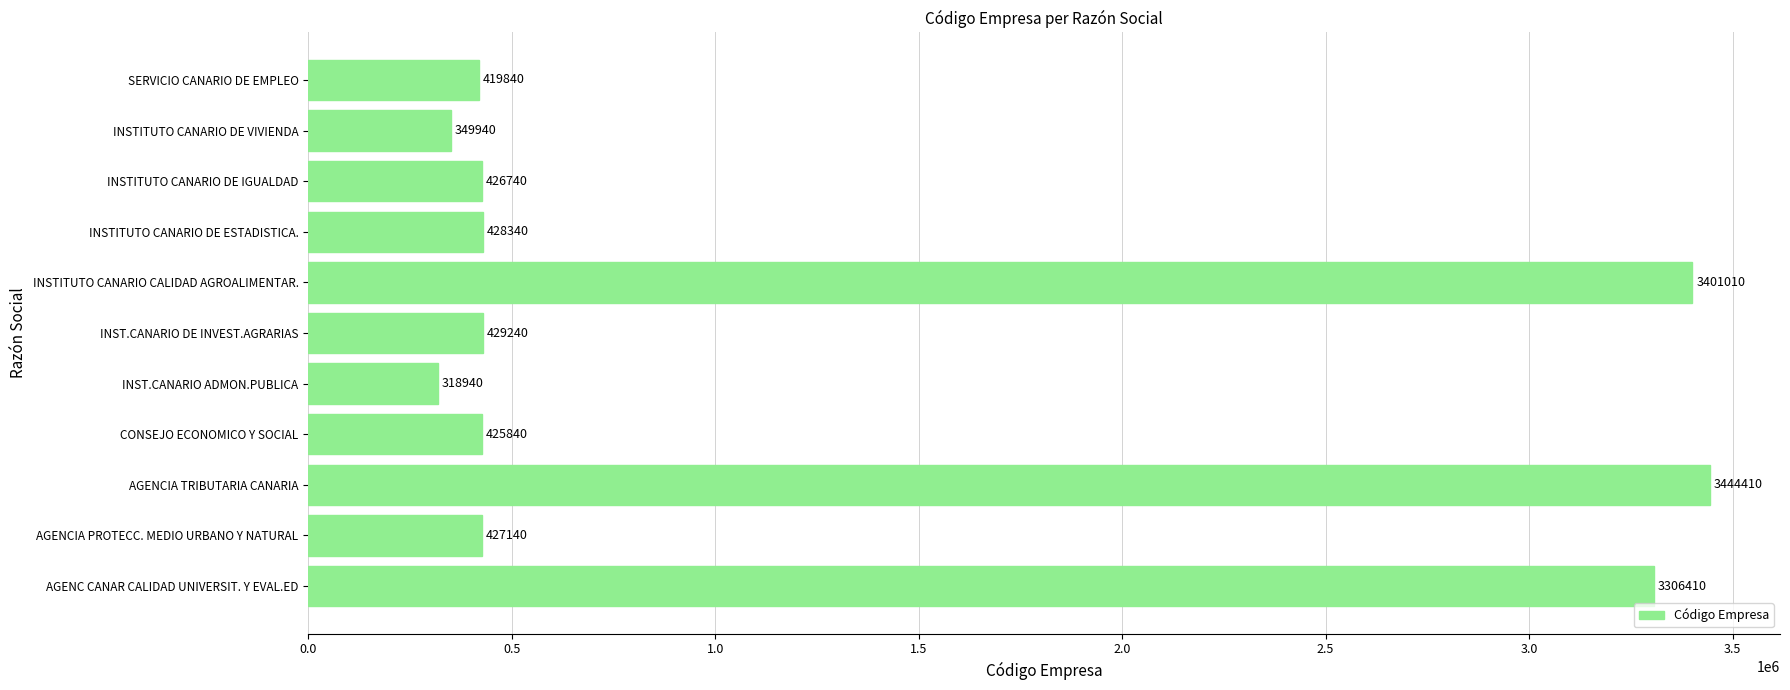

Reading bottom to top, list all the values displayed in this chart.

AGENC CANAR CALIDAD UNIVERSIT. Y EVAL.ED=3306410	AGENCIA PROTECC. MEDIO URBANO Y NATURAL=427140	AGENCIA TRIBUTARIA CANARIA=3444410	CONSEJO ECONOMICO Y SOCIAL=425840	INST.CANARIO ADMON.PUBLICA=318940	INST.CANARIO DE INVEST.AGRARIAS=429240	INSTITUTO CANARIO CALIDAD AGROALIMENTAR.=3401010	INSTITUTO CANARIO DE ESTADISTICA.=428340	INSTITUTO CANARIO DE IGUALDAD=426740	INSTITUTO CANARIO DE VIVIENDA=349940	SERVICIO CANARIO DE EMPLEO=419840